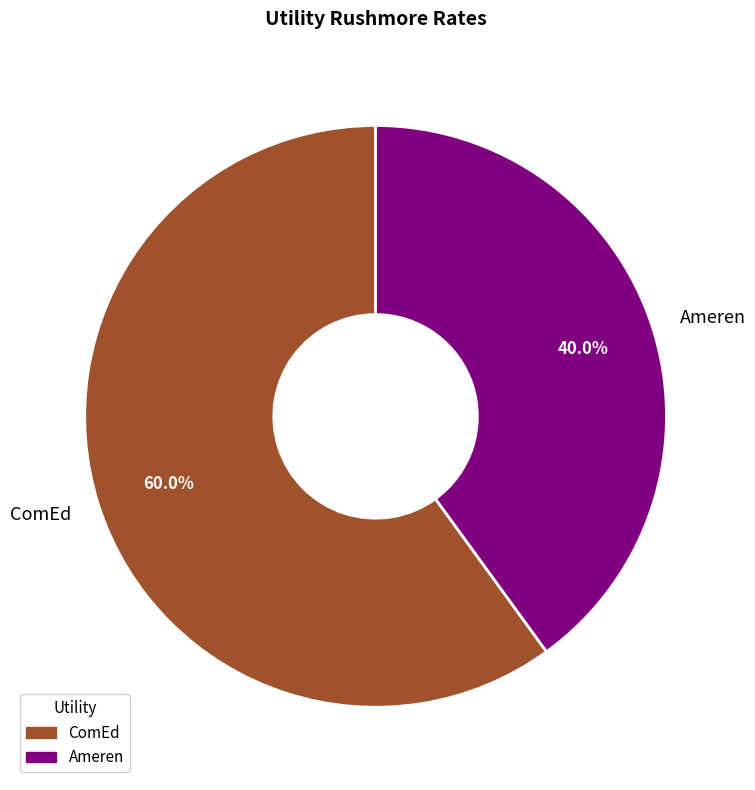

What percentage is NOT represented by ComEd?

40.0%